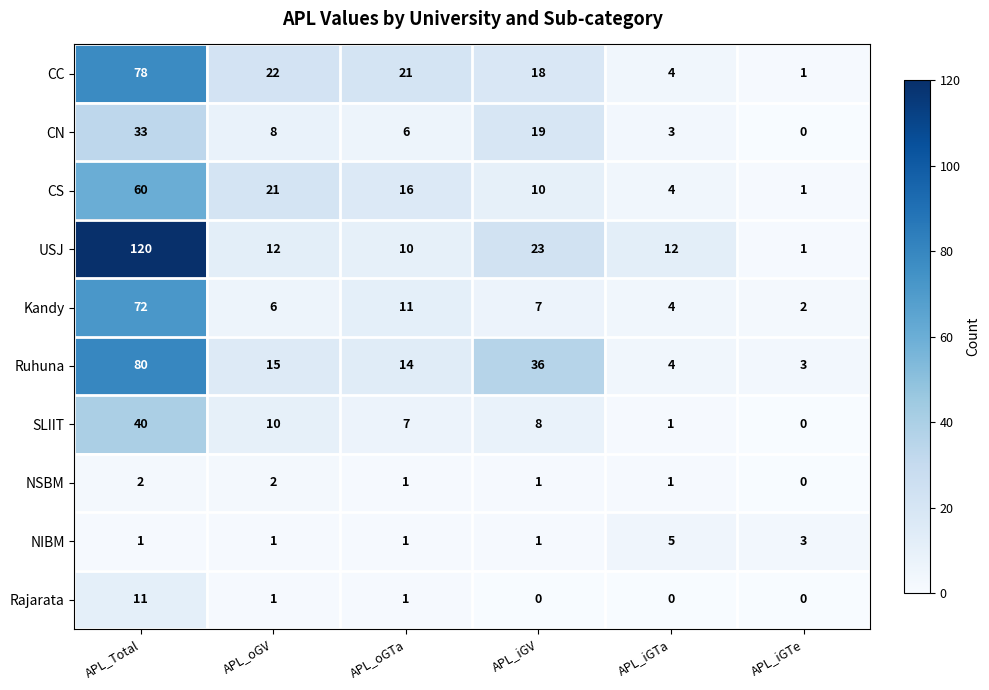

What is the sum of all CC values?

144